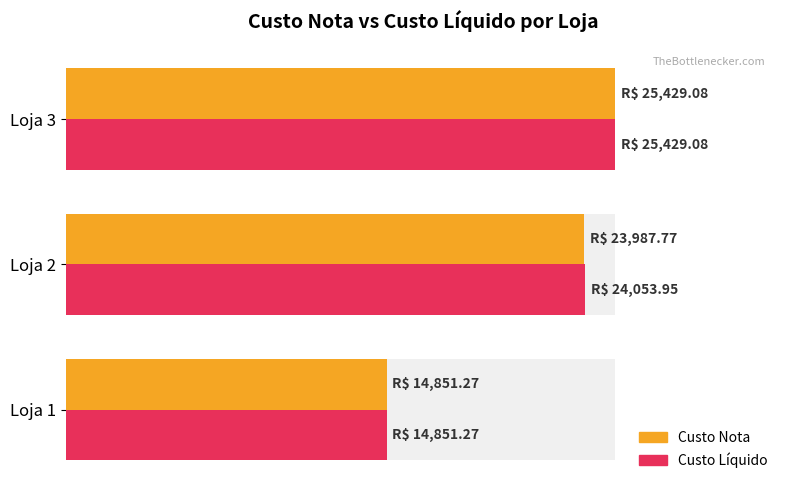

How many values in the Custo Nota series exceed 23987?

2